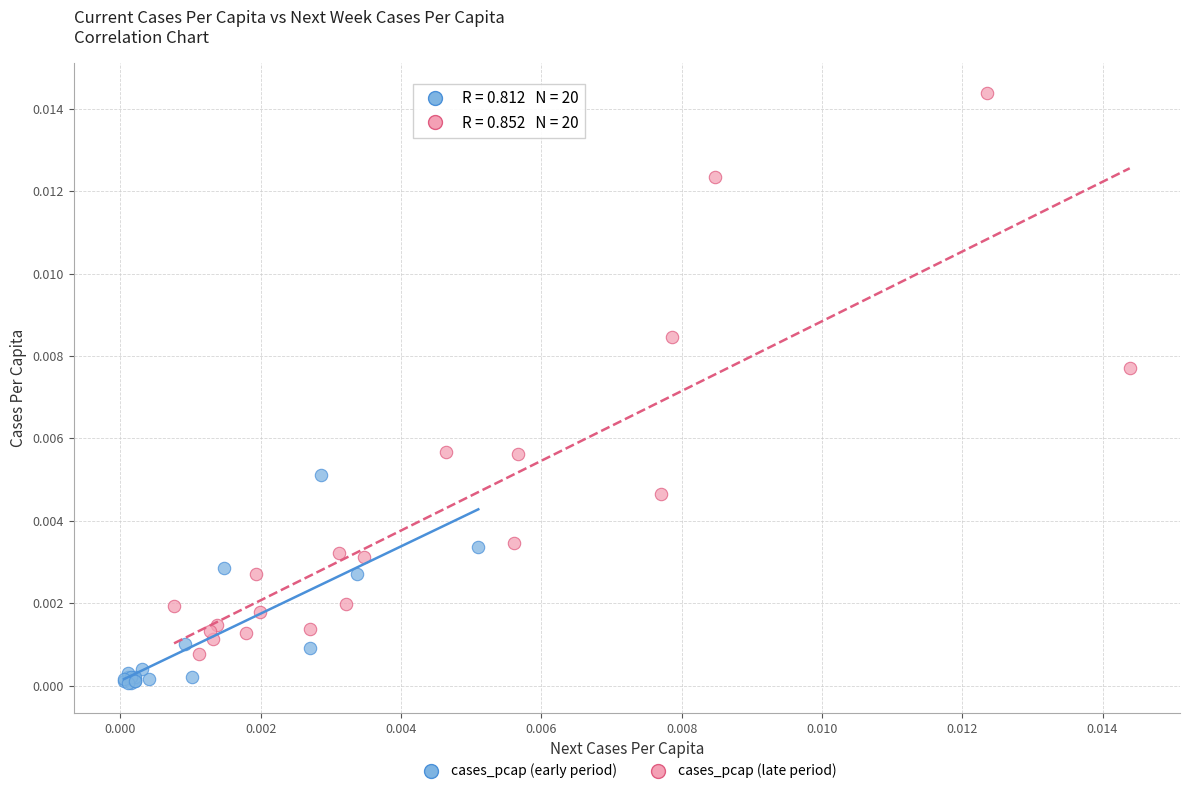

Which series contains the lowest Y value?

cases_pcap (early period)